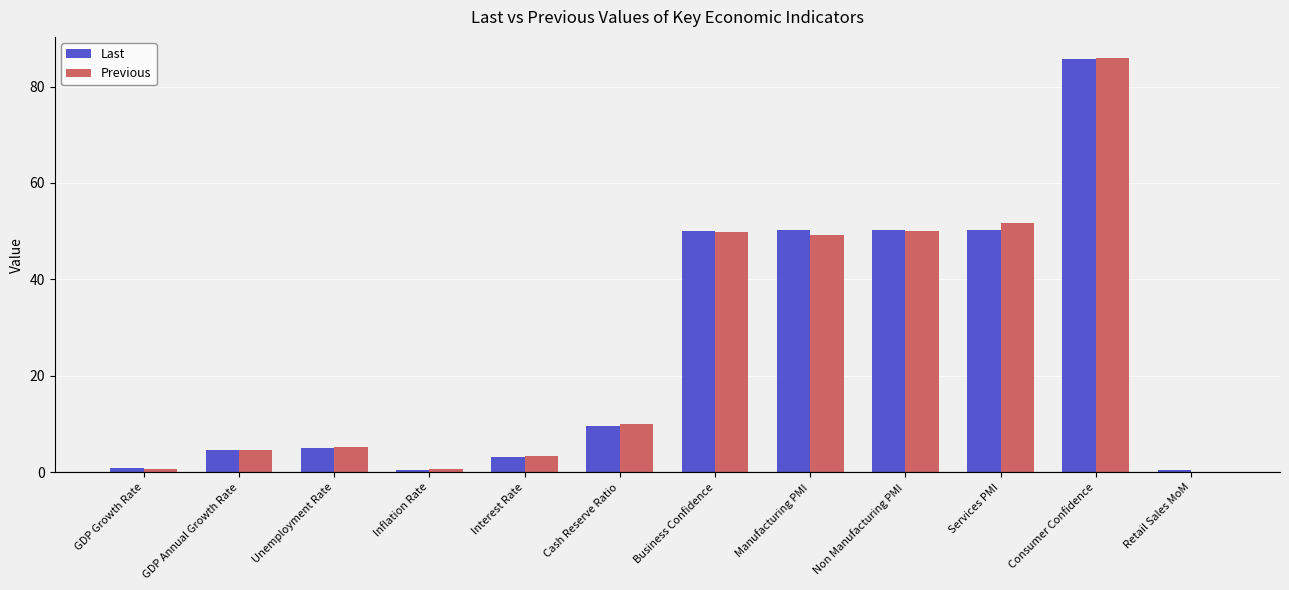

What is the average value of the Previous series?

25.9